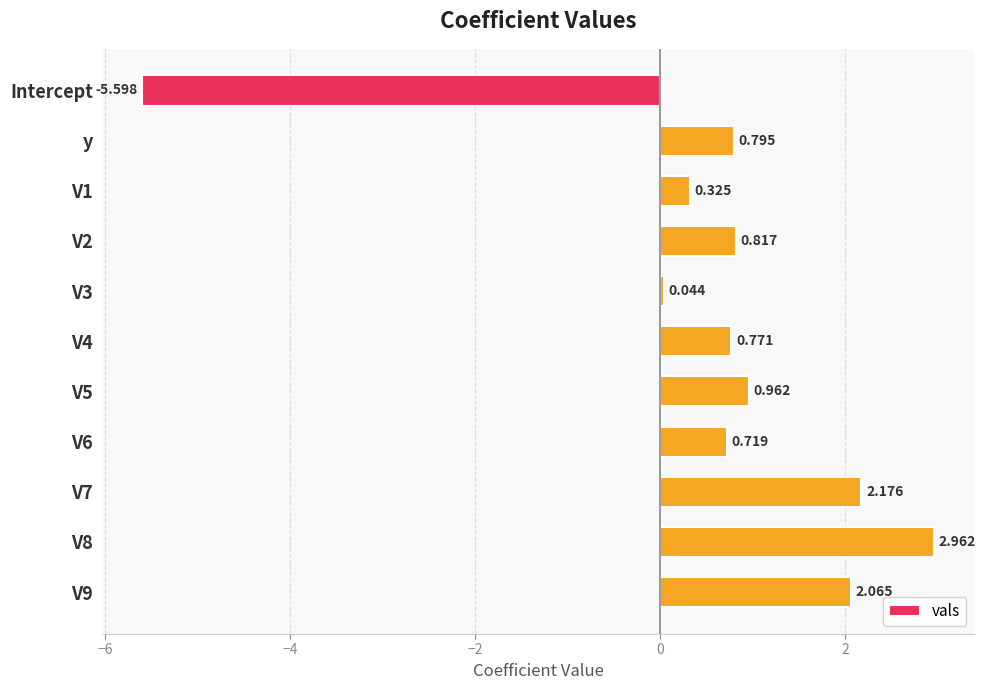

At which category does the chart reach its minimum across all series?

Intercept